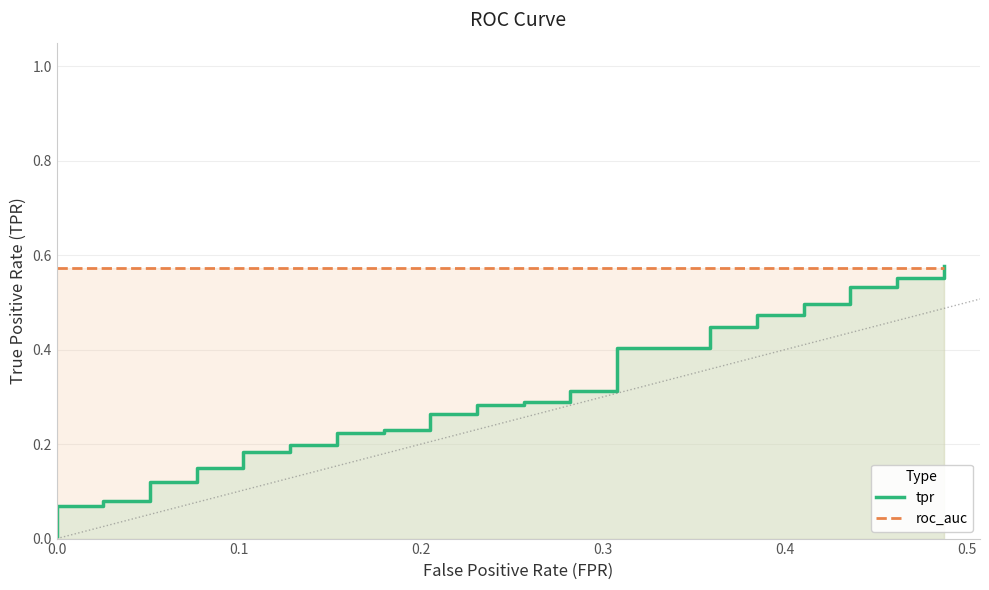

Rank the series by their maximum value, from highest to lowest.

tpr, roc_auc